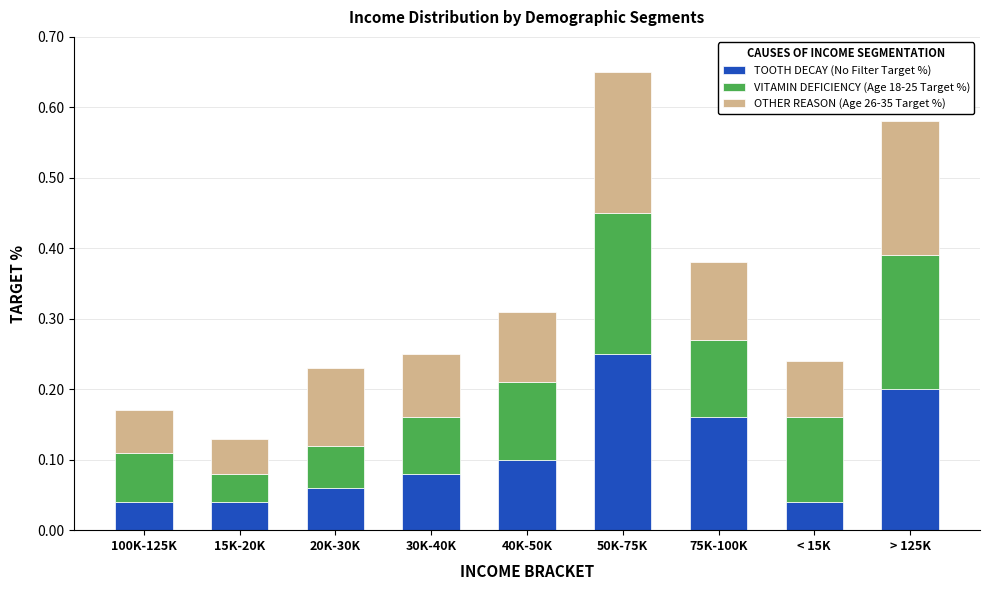

True or false: TOOTH DECAY (No Filter Target %) has a value of 0.1 at 15K-20K.

False